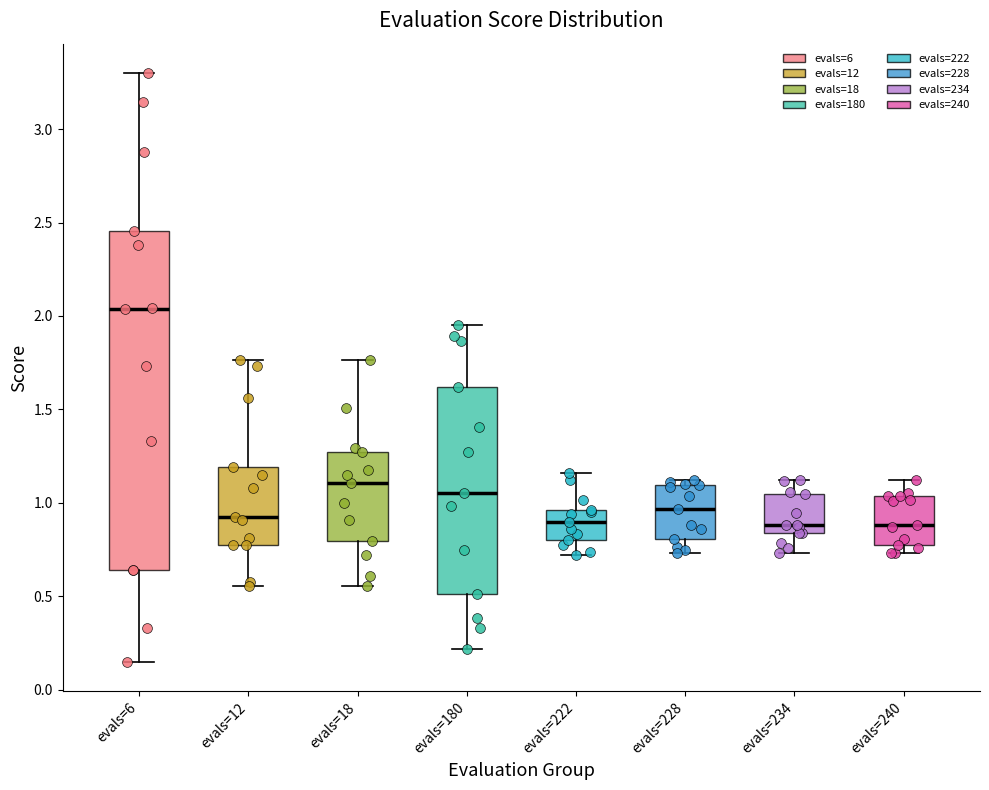

Where does the median line of the box for evals=18 sit on the y-axis? The values are not printed on the chart, so give them approximately, as read against the axis.

1.10